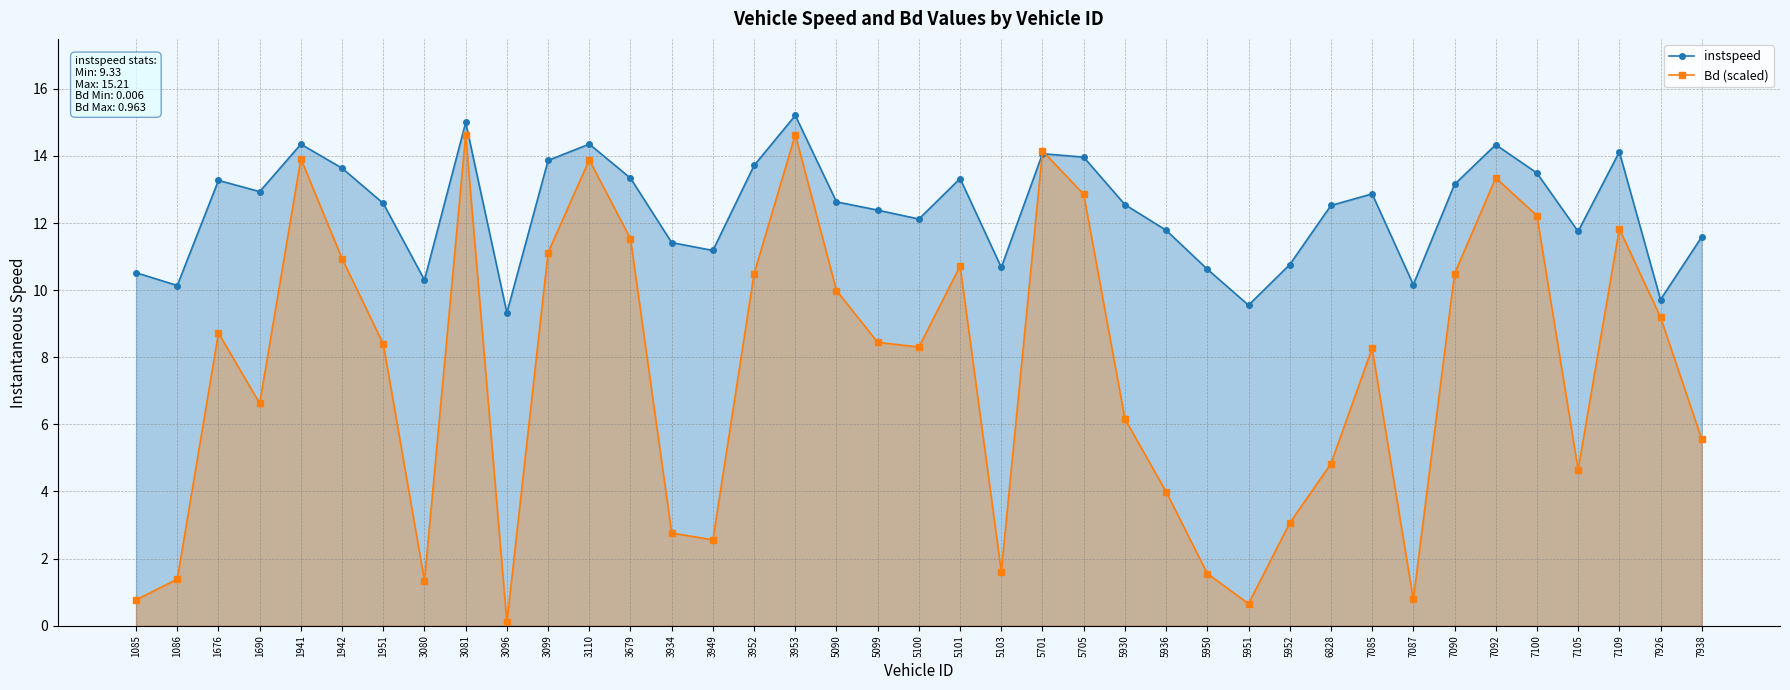

Which series has the largest total across all categories?

instspeed